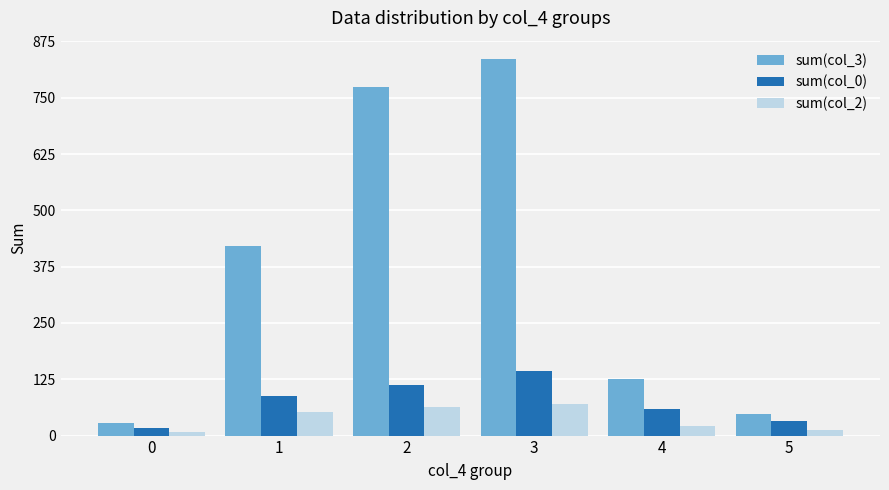

Reading left to right, list all the values displayed in this chart.

sum(col_3): 0=28	1=420	2=774	3=835	4=125	5=47
sum(col_0): 0=17	1=87	2=112	3=143	4=58	5=32
sum(col_2): 0=7	1=52	2=63	3=71	4=21	5=12